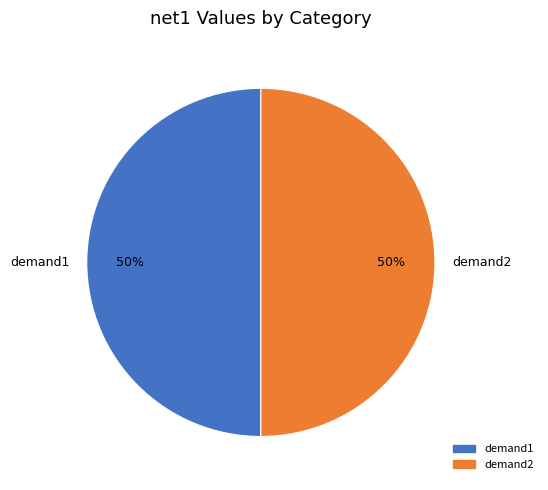

Combined, do demand2 and demand1 account for over 50%?

Yes